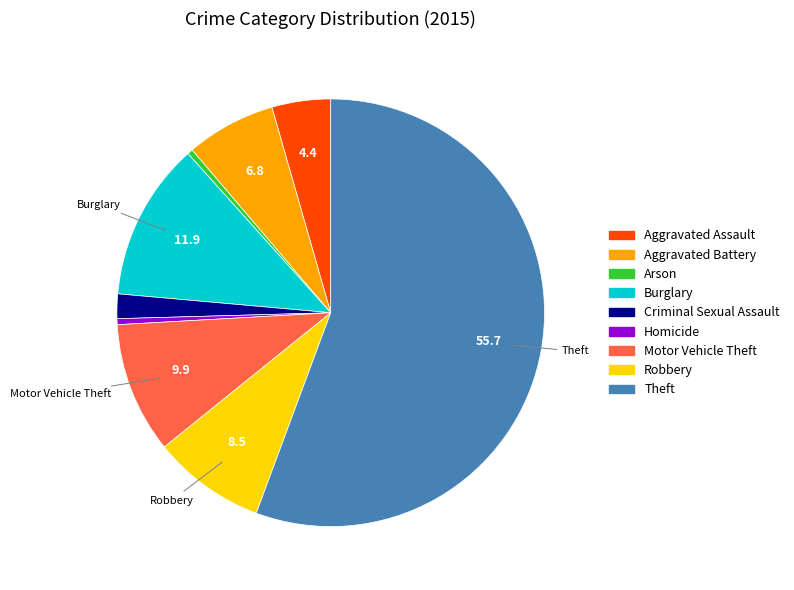

Which has a higher value, Theft or Homicide?

Theft